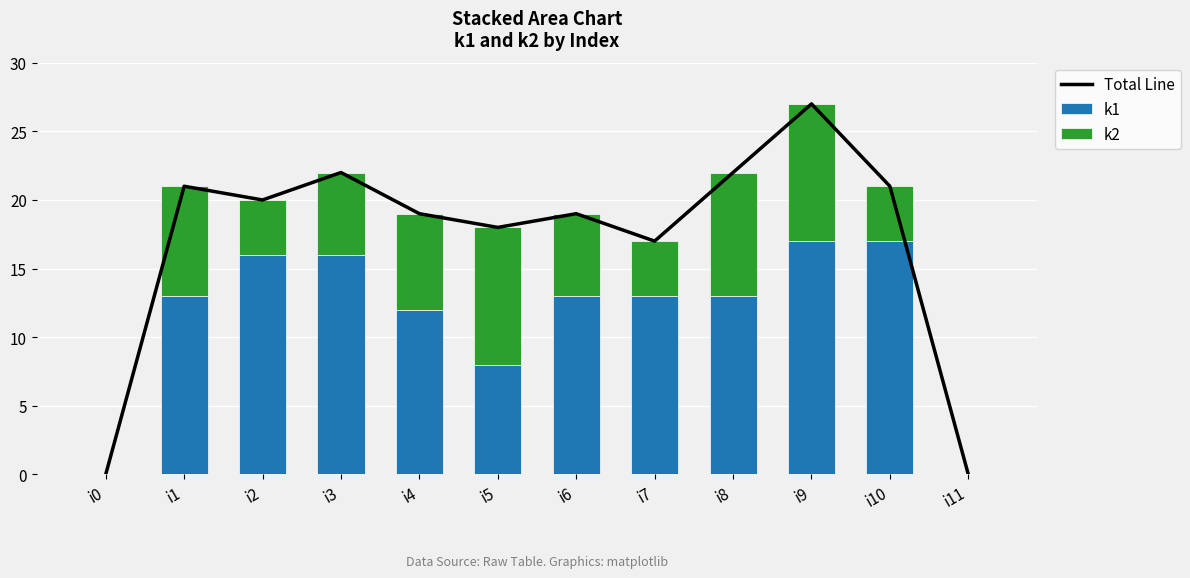

At which category is the sum across all series the highest?

i9